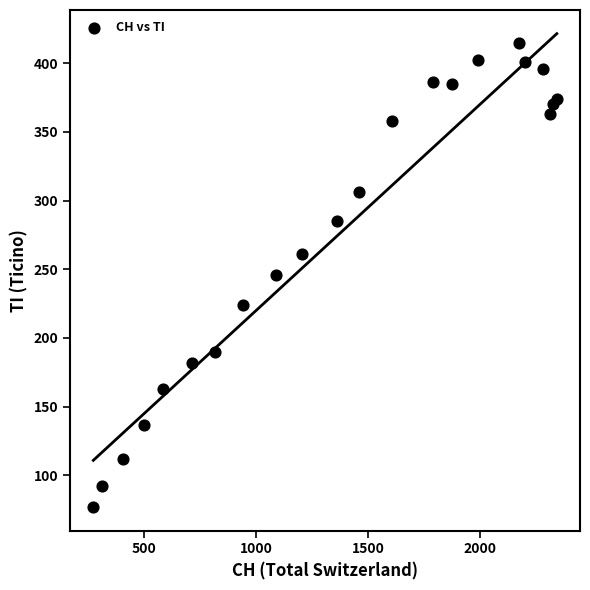

What is the range of Y values (max minus min)?

338